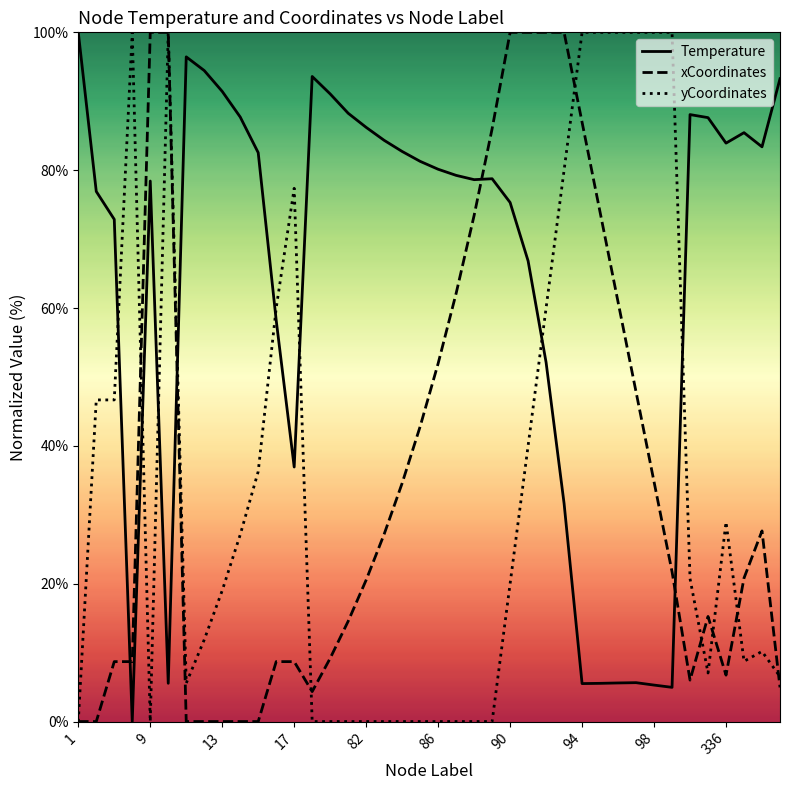

Which series ends up on top after the final intersection of xCoordinates and Temperature?

Temperature